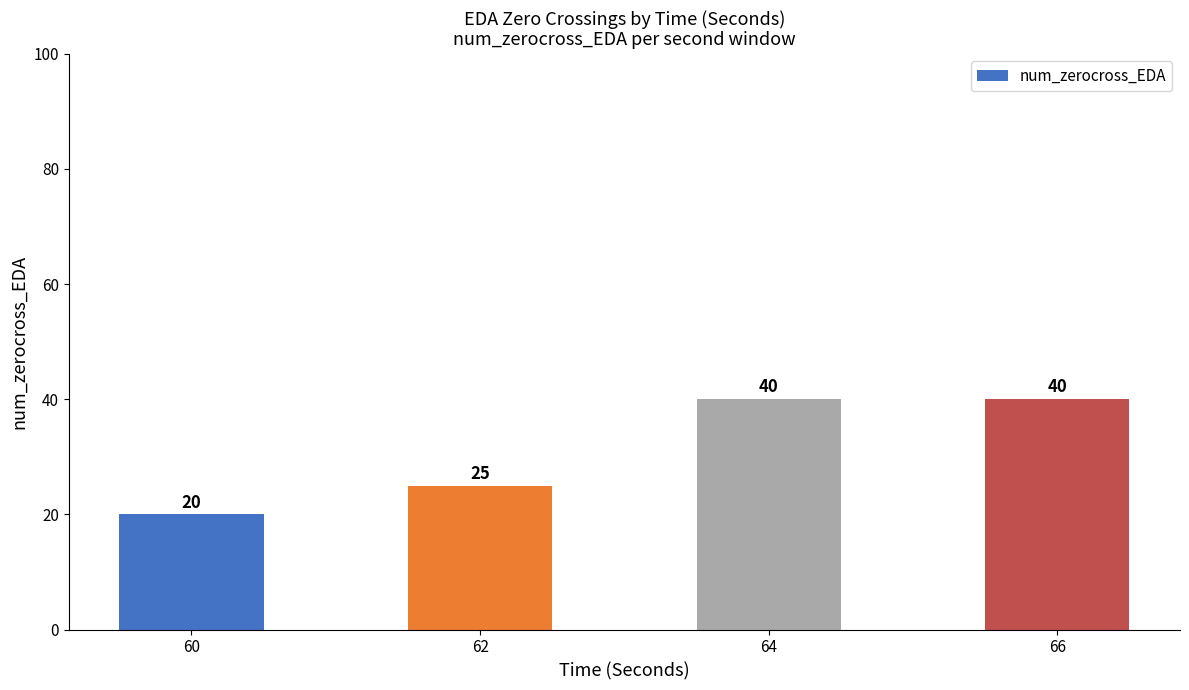

Which category has the lowest value across all series?

60